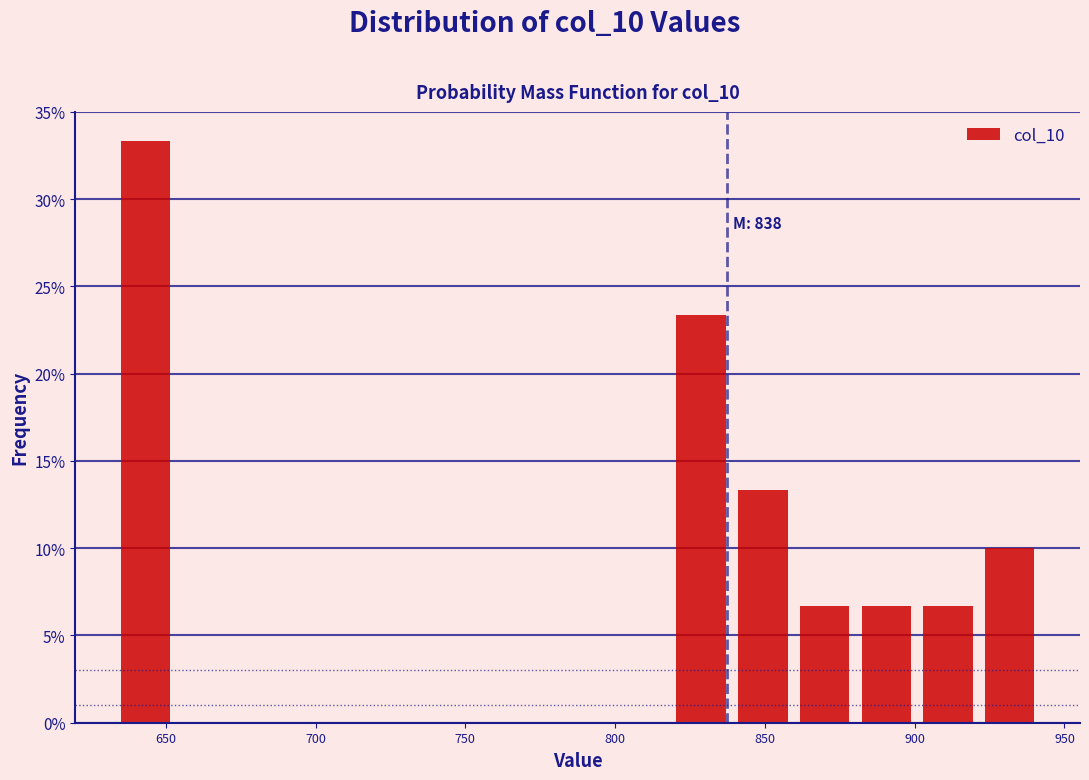

Which range on the x-axis has the tallest bar?

635 to 655